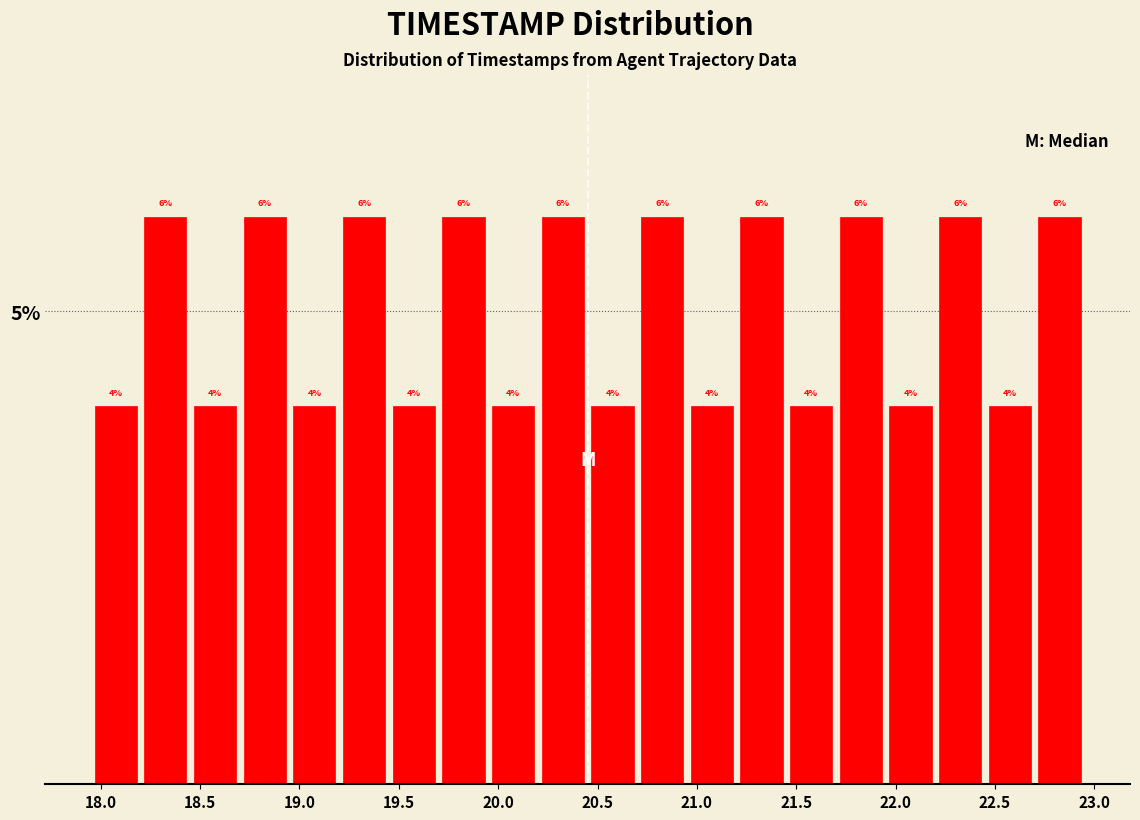

What is the height of the bar covering 19.20 to 19.45 on the x-axis?

6